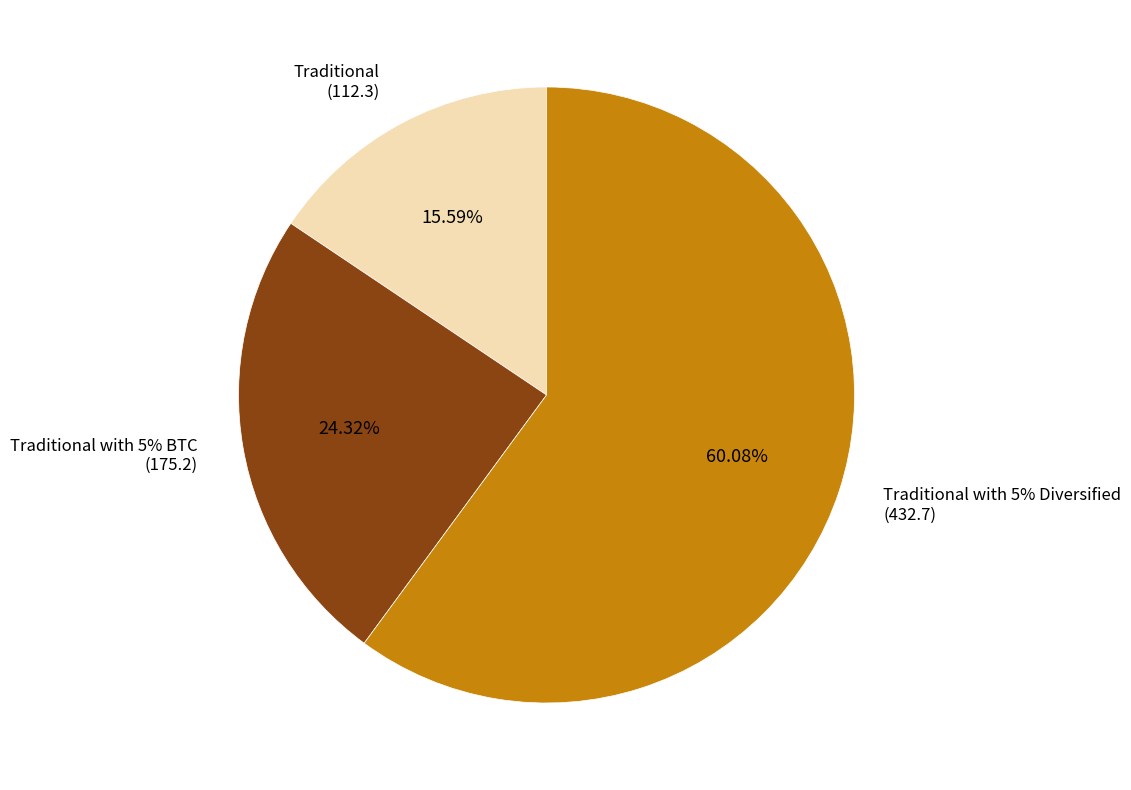

The Traditional with 5% BTC slice represents 24% of the pie. True or false?

True